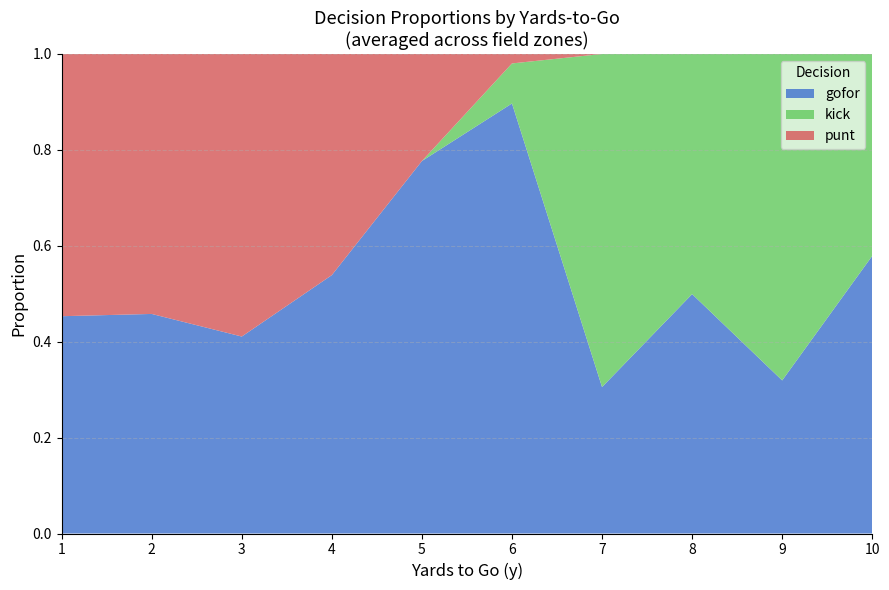

What is the total value across all series at 7?

1.0